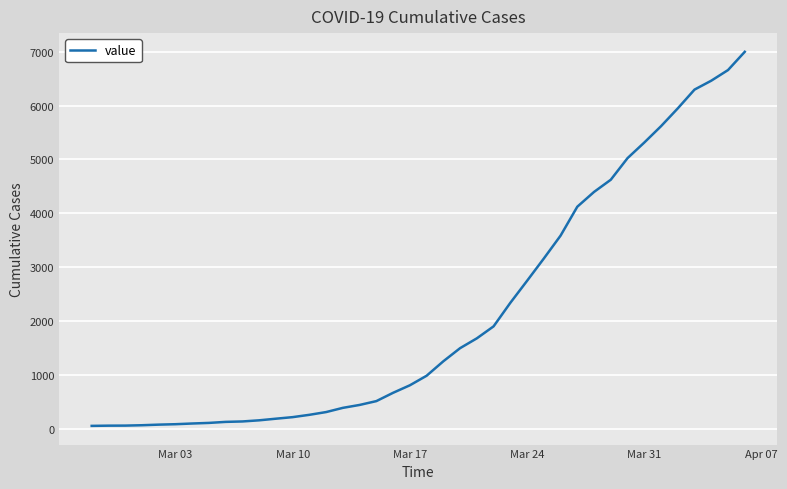

What is the maximum value shown in the chart?

6995